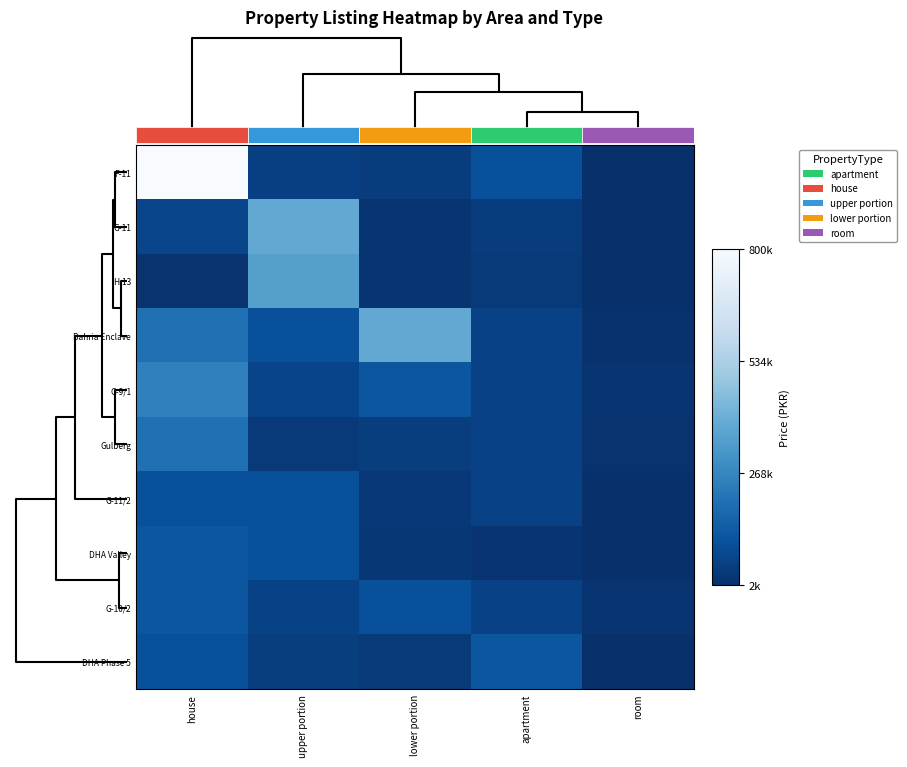

What is the average value of the DHA Phase 5 series?

60600